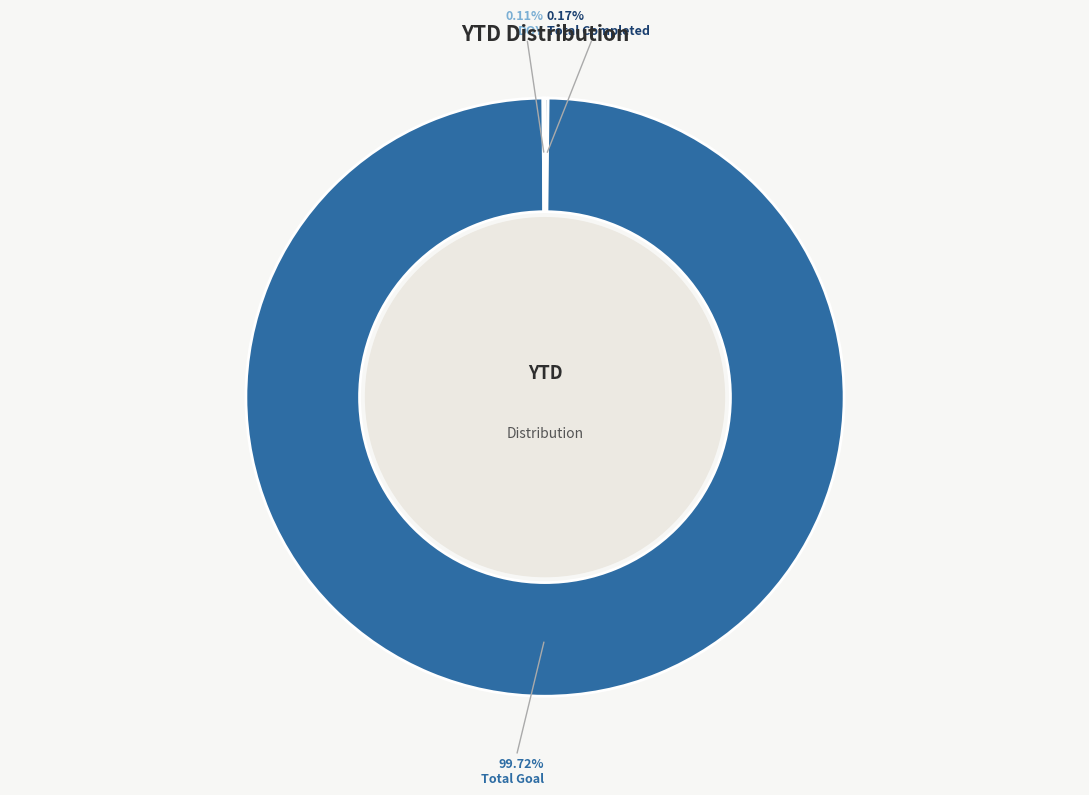

Which slice represents more than half of the pie?

Total Goal